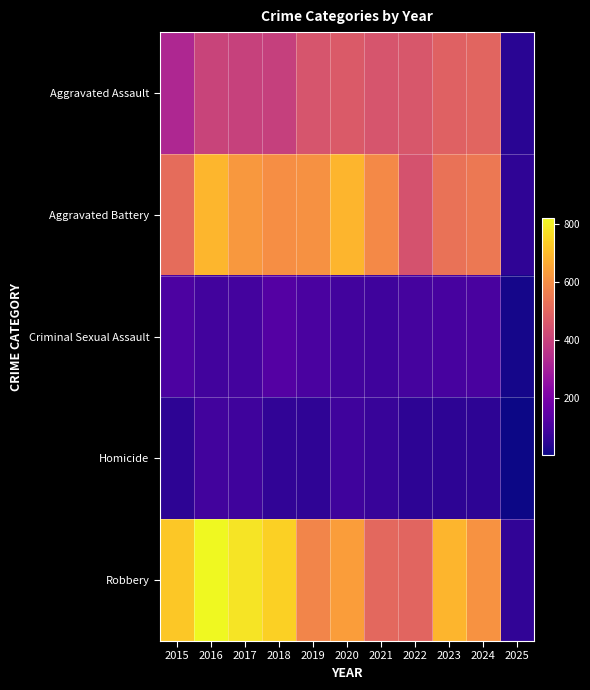

Which series has the largest range (max minus min)?

Robbery